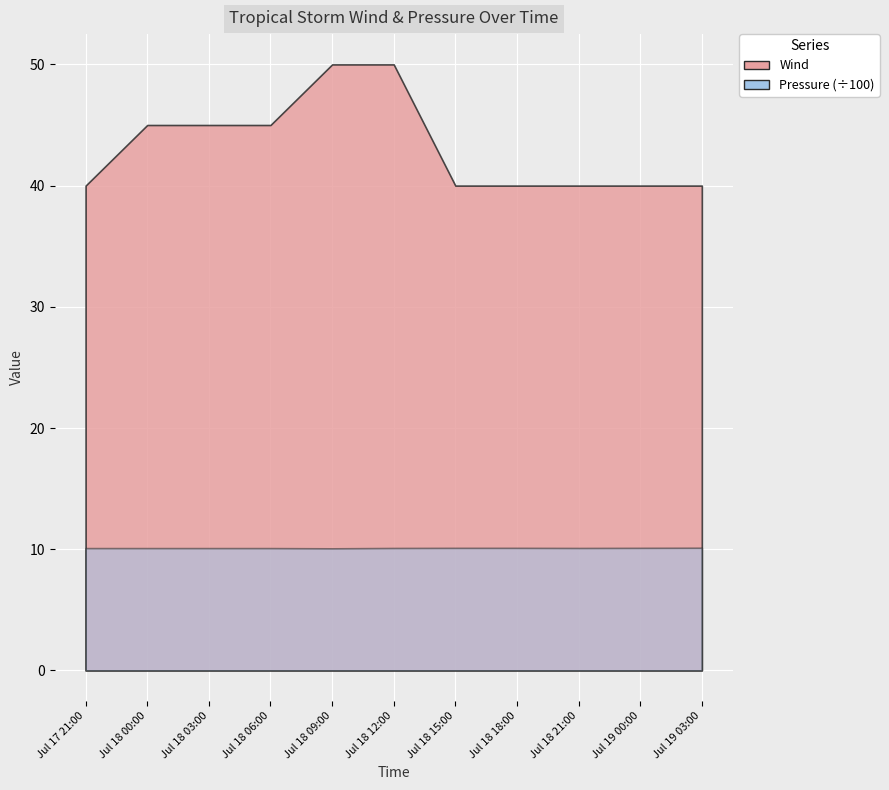

Between Jul 17 21:00 and Jul 19 03:00, which series saw the biggest shift?

Pressure